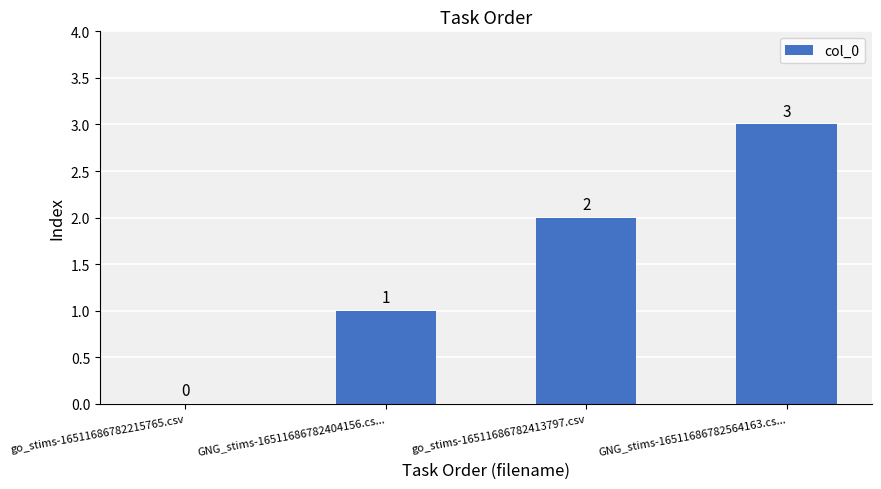

Where is the data nearest to the value 1?

GNG_stims-16511686782404156.cs...